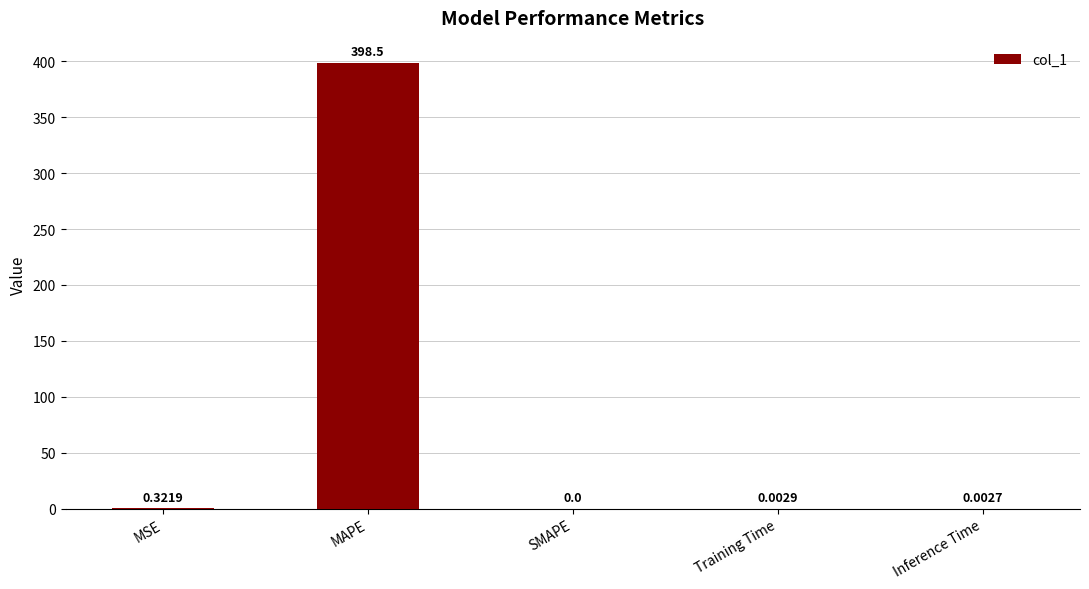

Which category has the highest value across all series?

MAPE